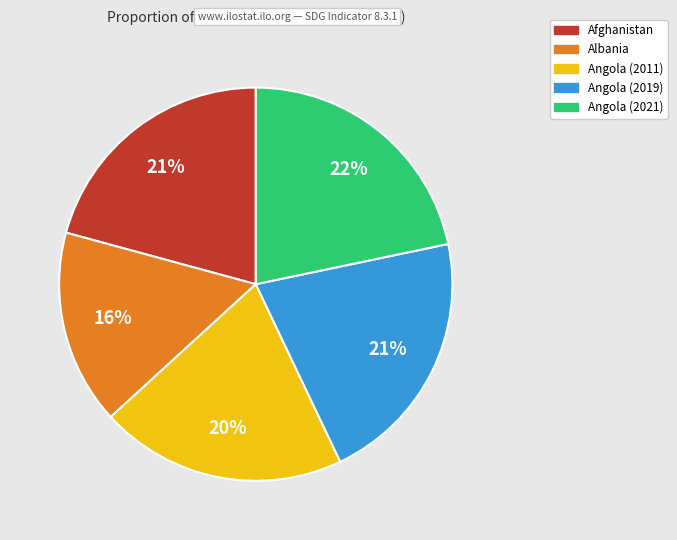

Which slice is the smallest?

Albania